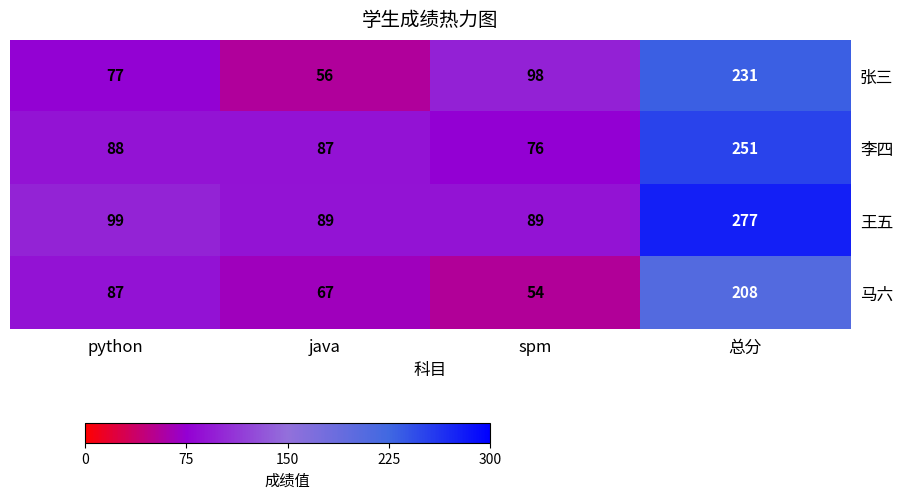

What is the difference between the maximum and minimum values in the 李四 series?

175